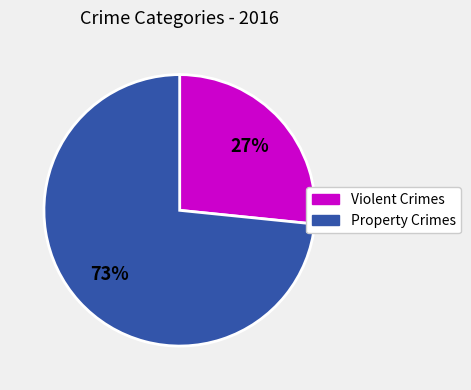

How many segments does this pie chart have?

2